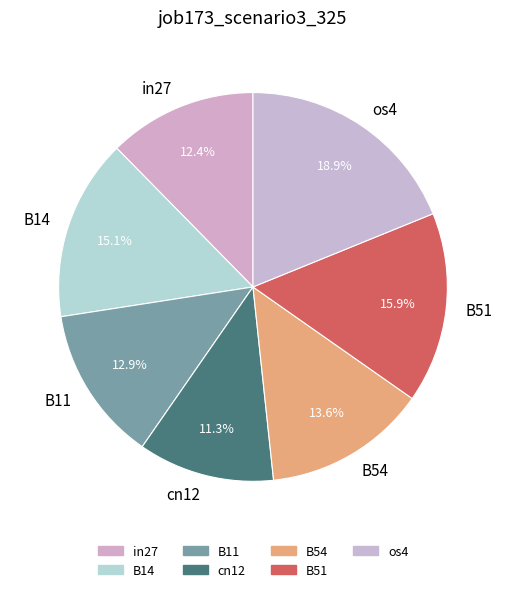

Does B54 account for over 50% of the chart?

No